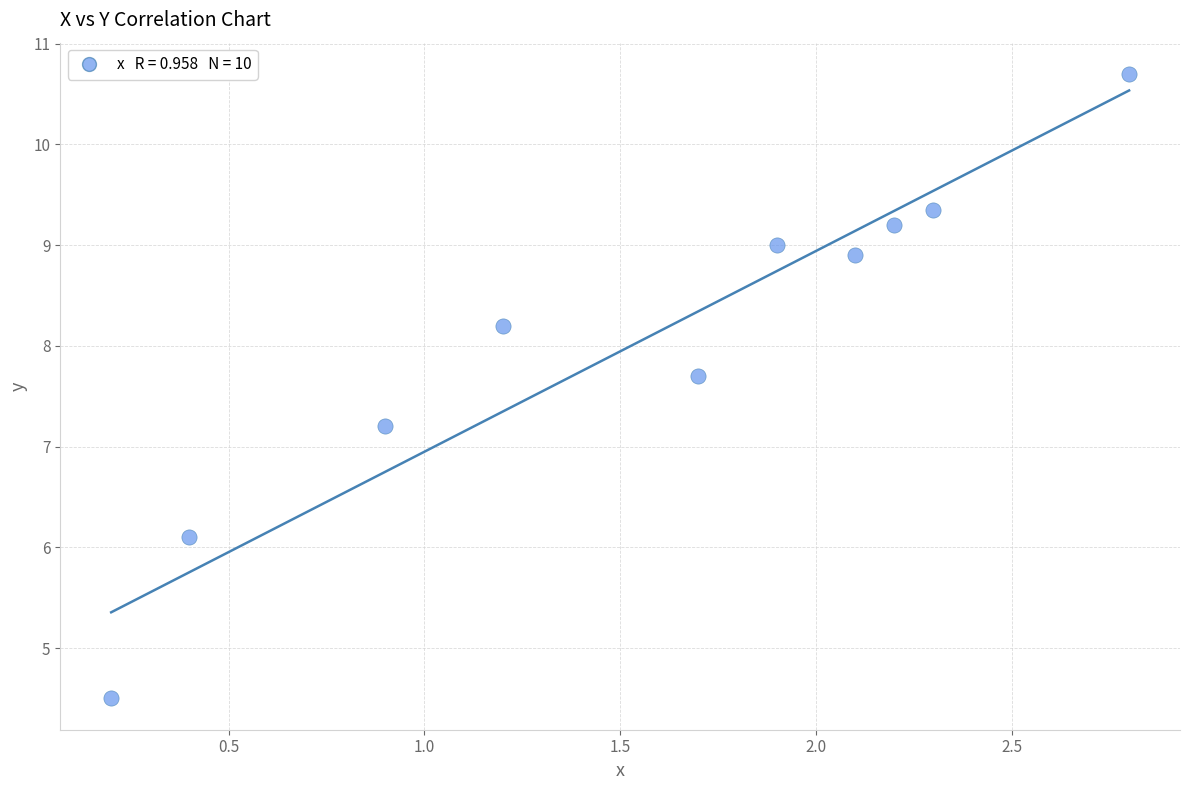

What Y value in the scatter plot is closest to 7?

7.2